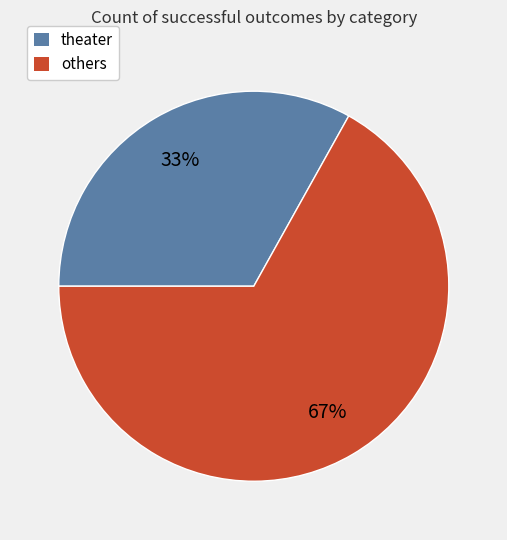

To the nearest percent, what is the difference between the largest and smallest slice percentages?

34%